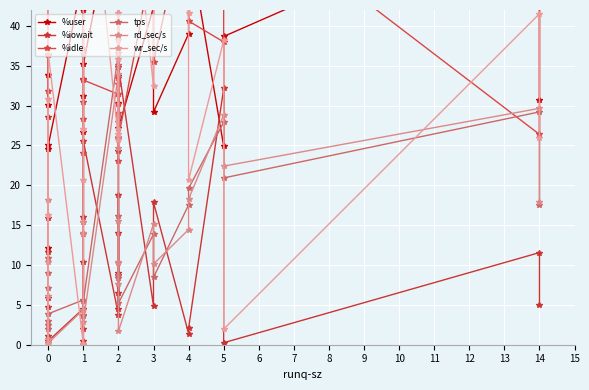

The wr_sec/s series shows 14.1 at 3. True or false?

False